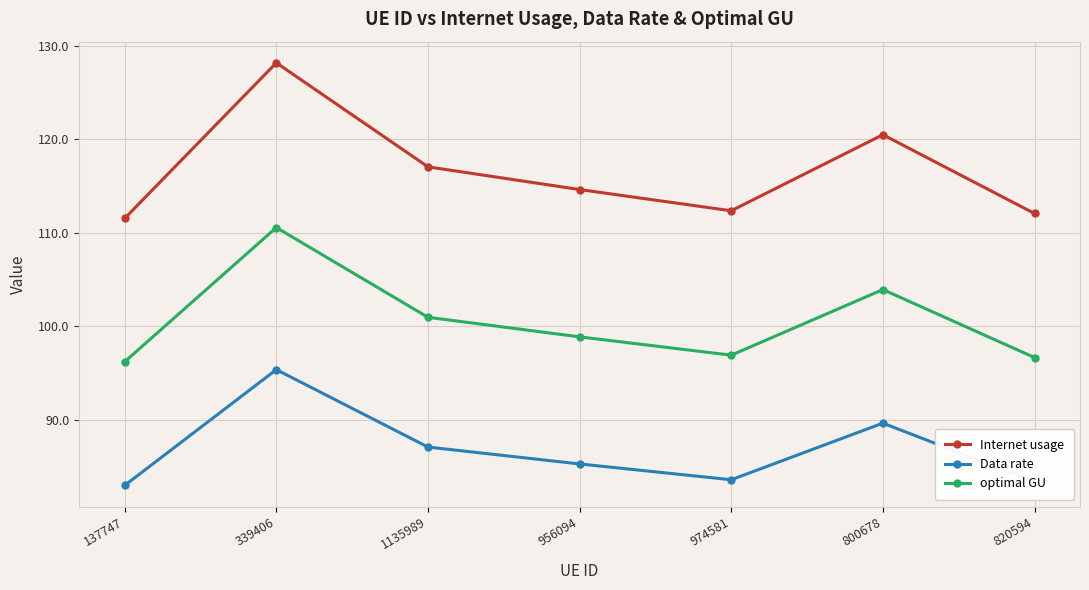

The value of optimal GU at 820594 is 66.4. True or false?

False